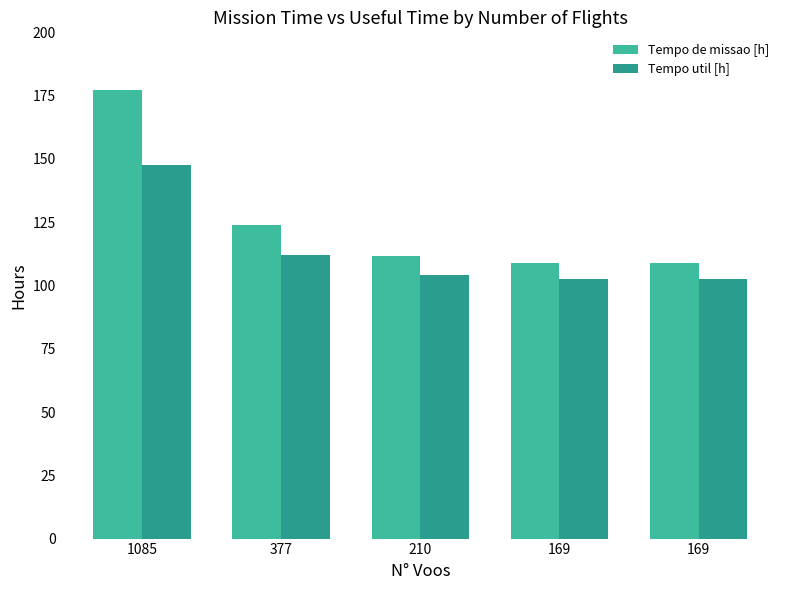

How many data points in Tempo util [h] are less than 104?

2